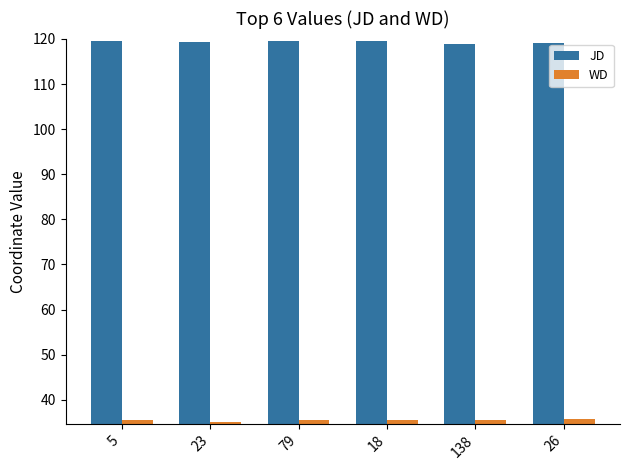

What position from the left is 26?

6